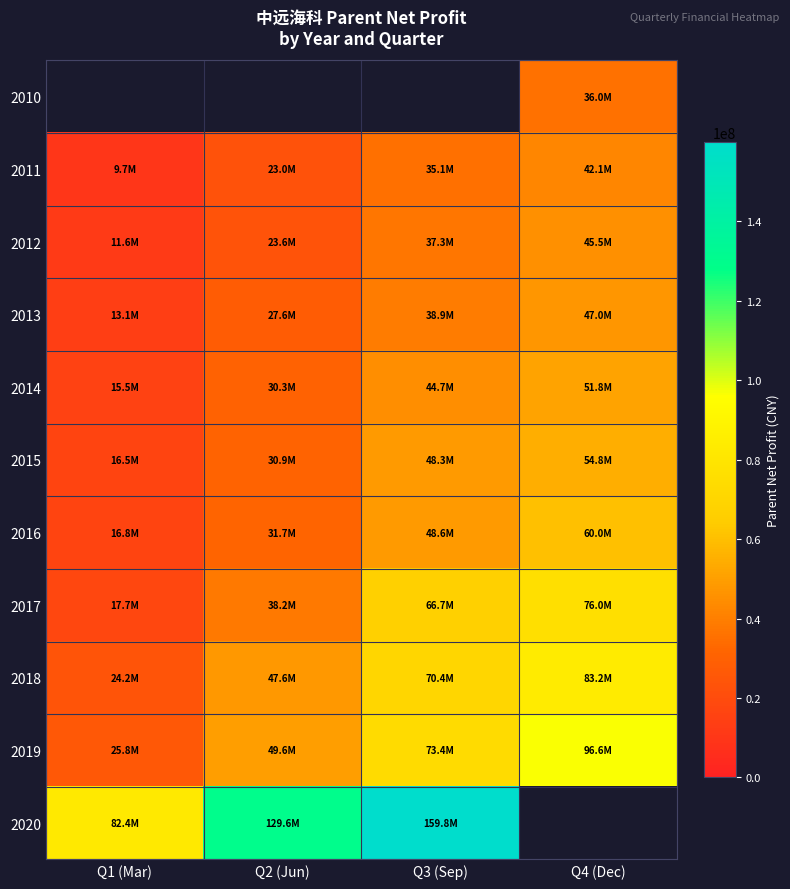

The 2014 series shows 51801391.2 at Q4 (Dec). True or false?

True